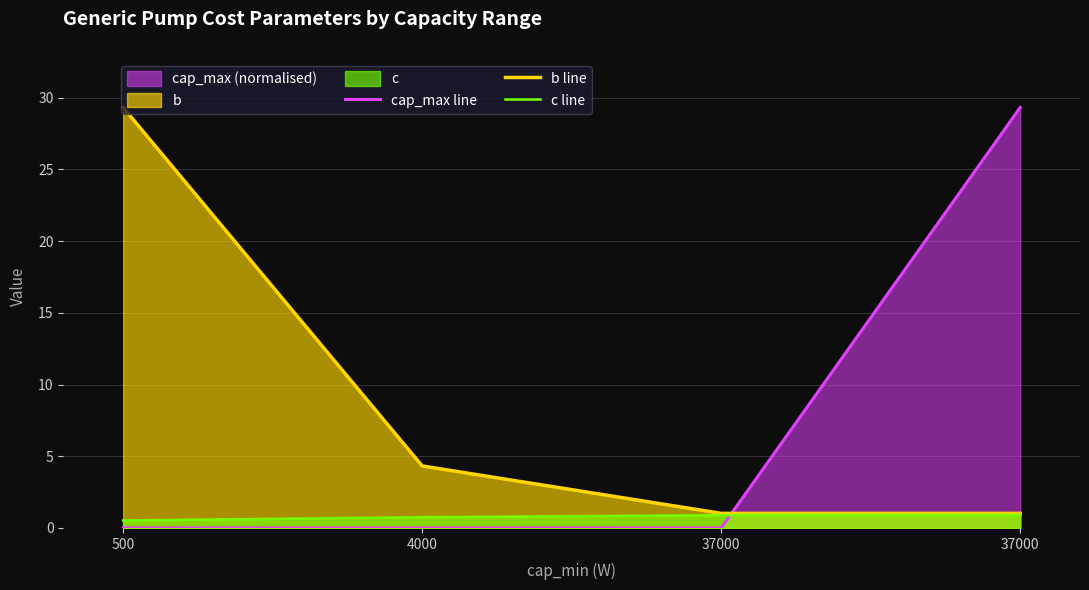

Which series has the largest range (max minus min)?

cap_max line